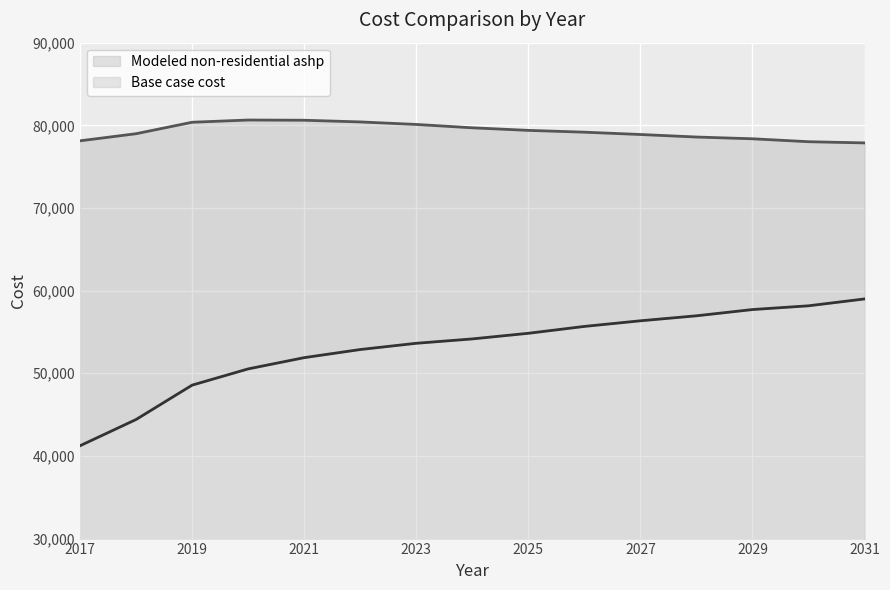

What is the sum of all Modeled non-residential ashp values?

1189245.6